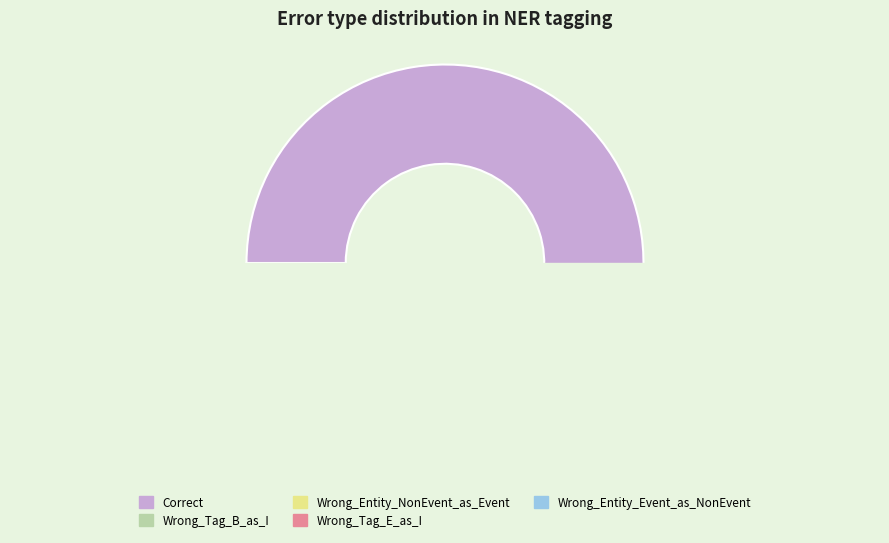

Does Correct represent more than half of the total?

Yes